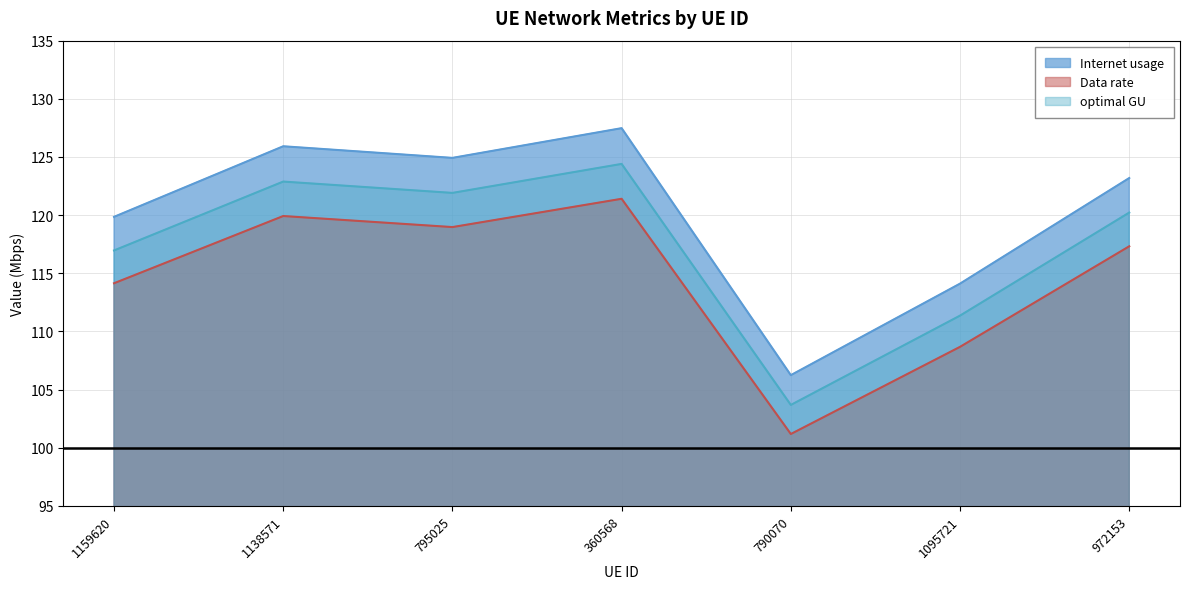

True or false: Data rate and optimal GU intersect in this chart.

False